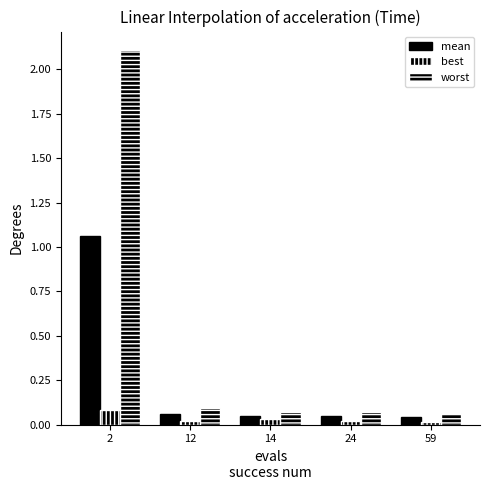

The mean series shows 0.0 at 59. True or false?

False